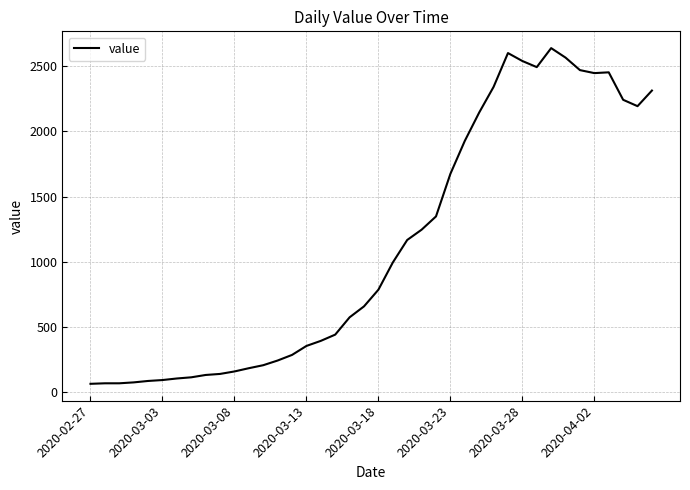

What is the maximum value shown in the chart?

2640